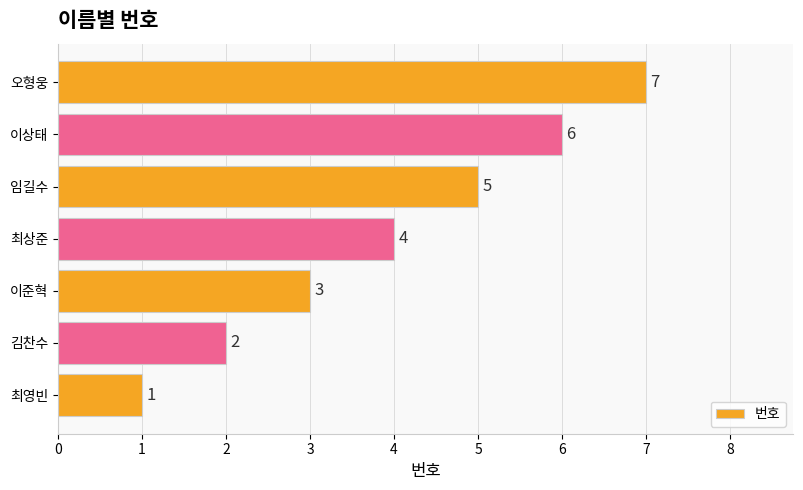

What is the greatest value displayed?

7